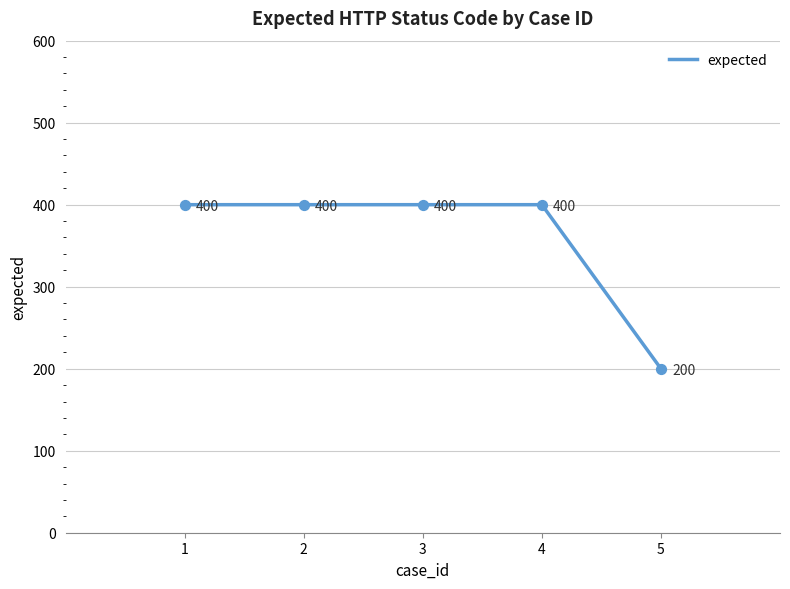

What is the ratio of the value at 2 to the value at 1?

1.0